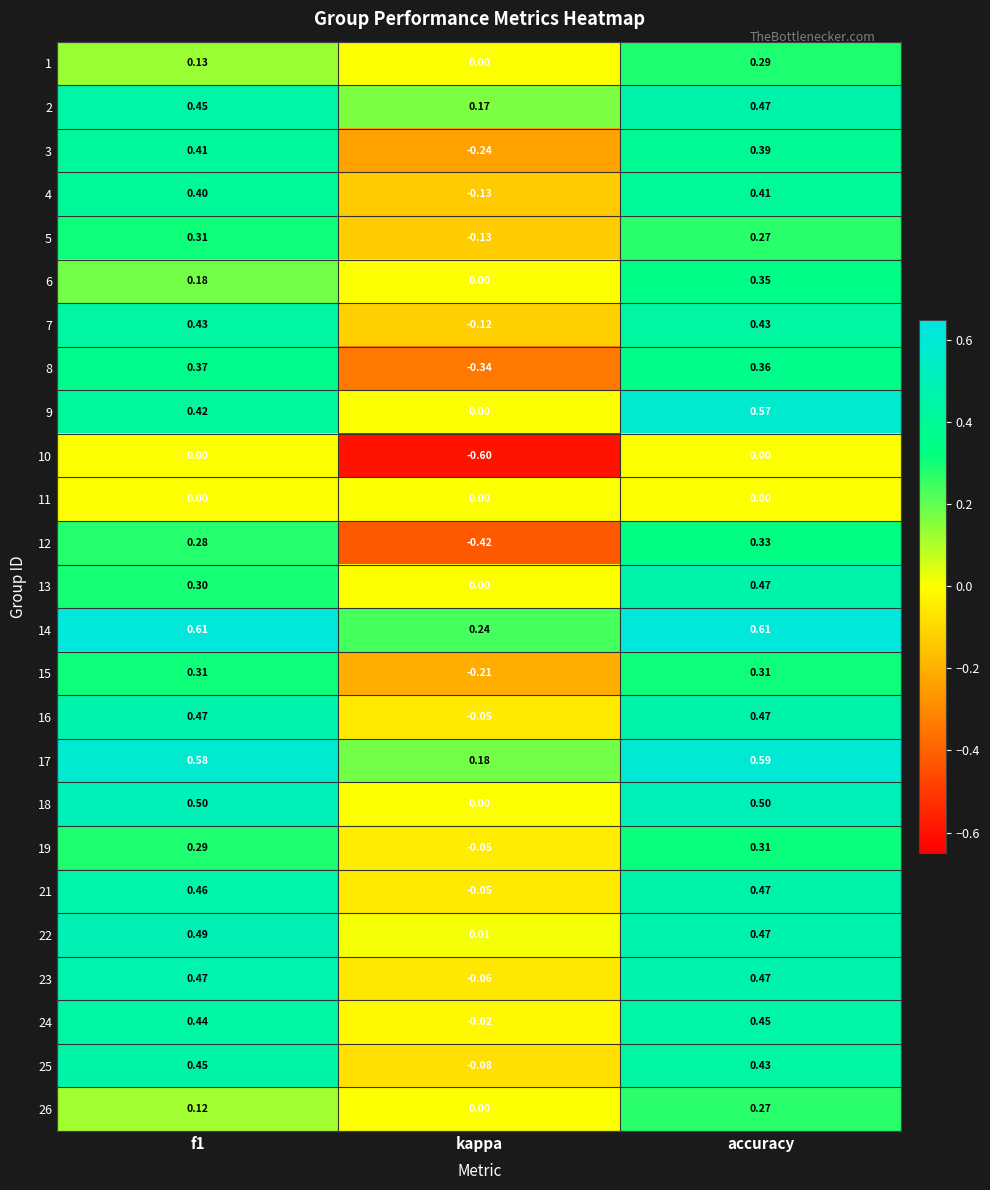

At which label does 21 reach its peak?

accuracy